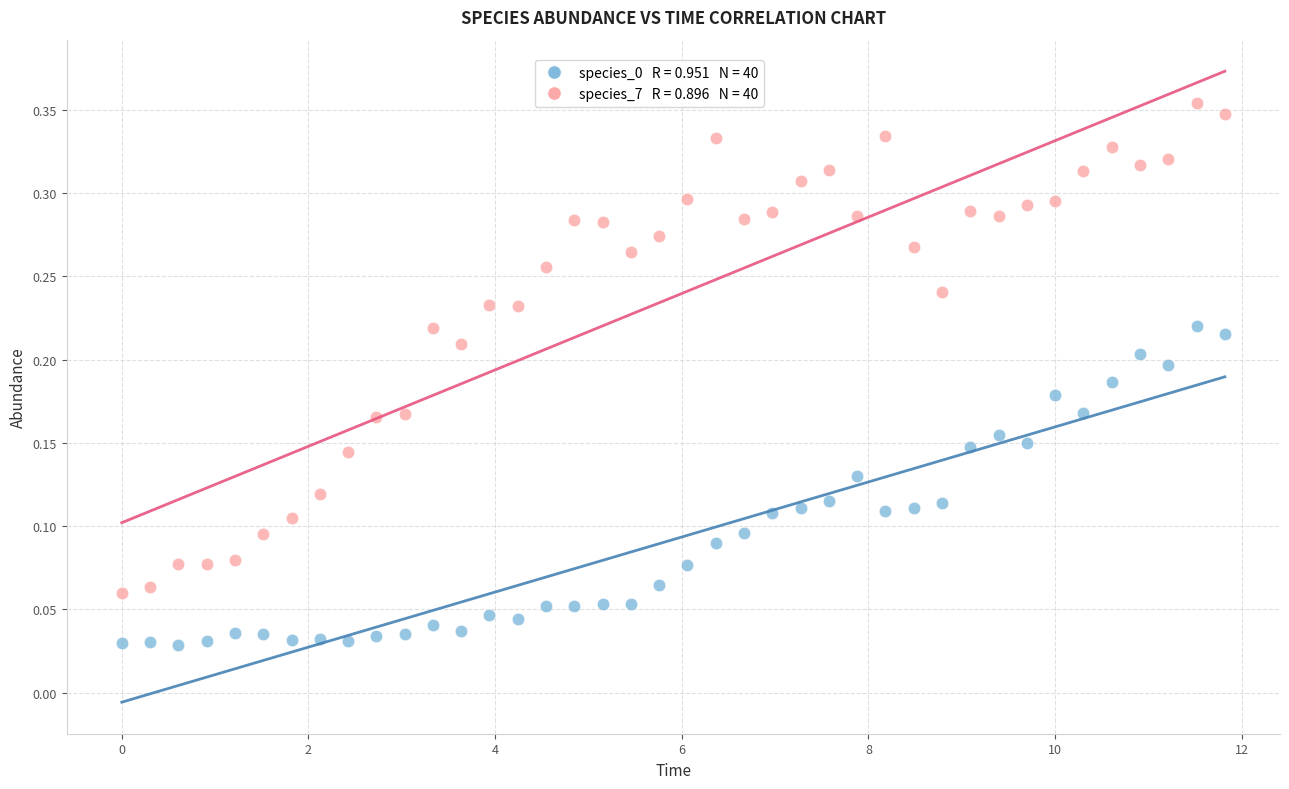

Across all data points, what is the range of X values (max minus min)?

11.8